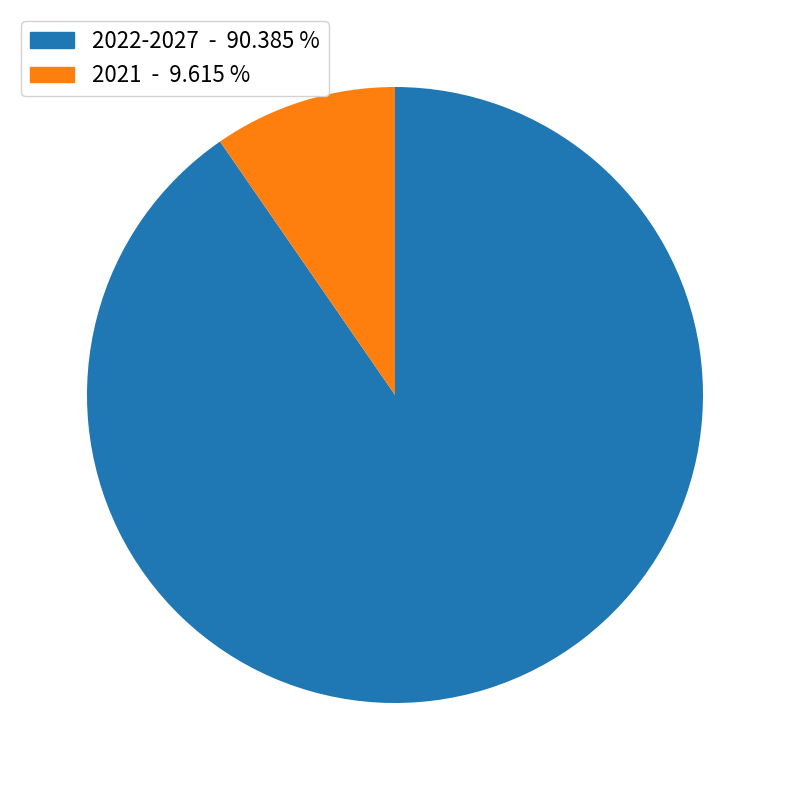

Does any single category account for the majority?

Yes